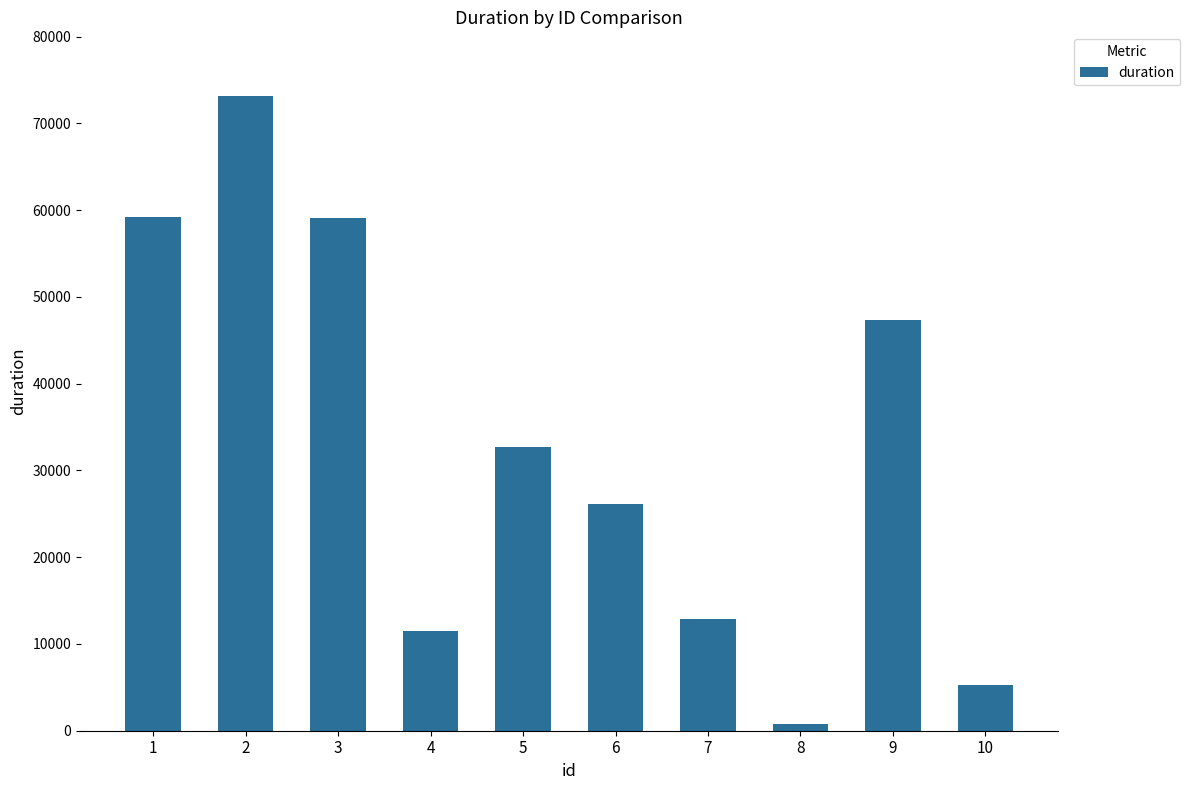

What is the ratio of the value at 9 to the value at 5?

1.4